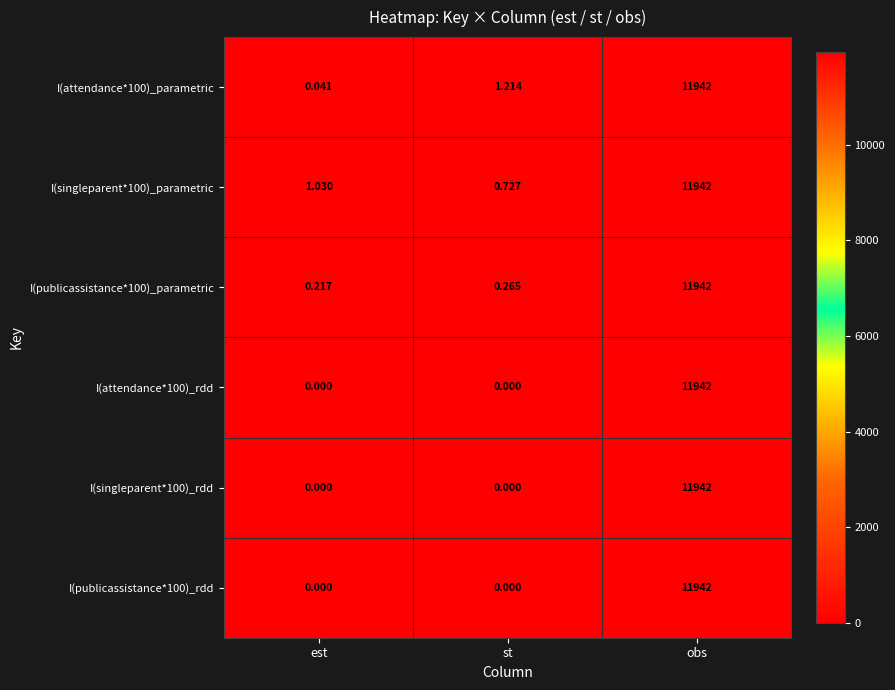

At which category is the sum across all series the highest?

obs